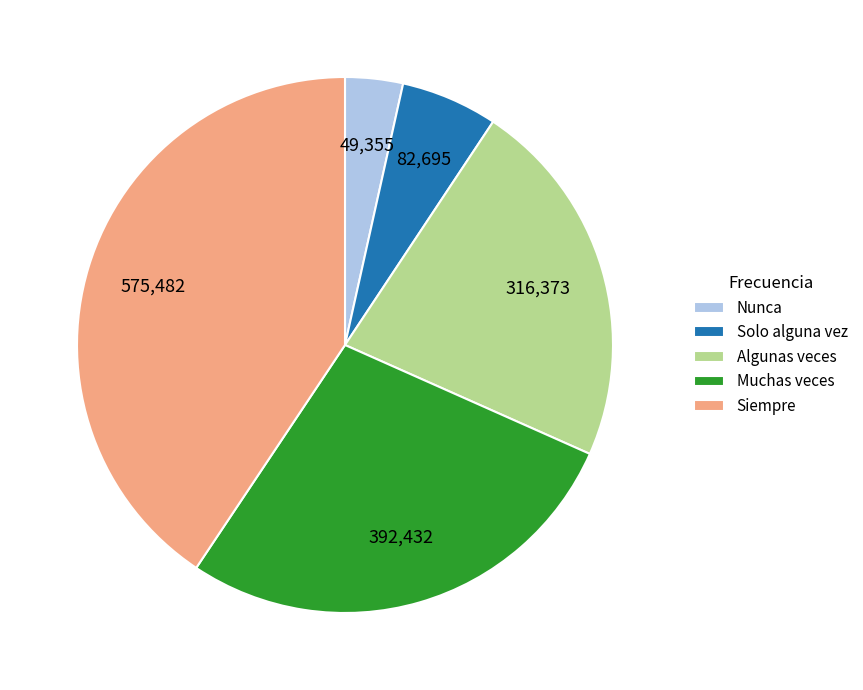

Rank the categories by value from lowest to highest.

Nunca, Solo alguna vez, Algunas veces, Muchas veces, Siempre